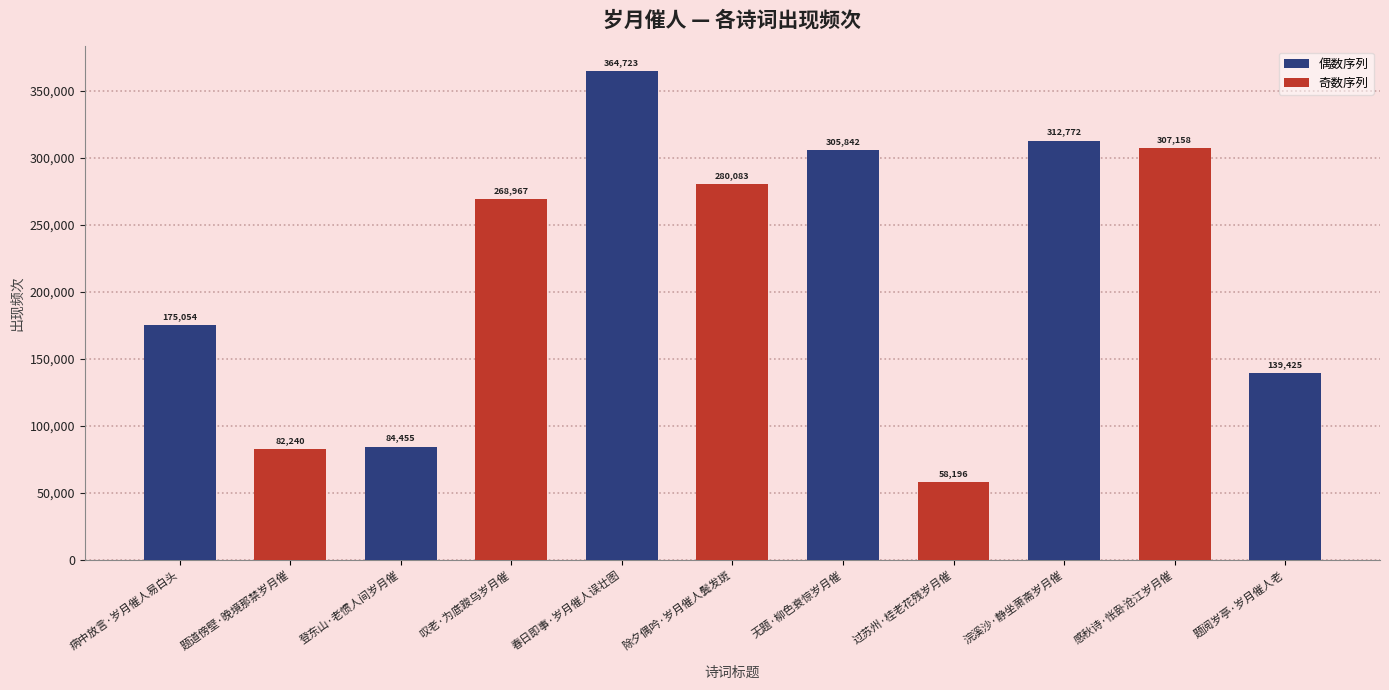

True or false: the data shows 312772 at 浣溪沙·静坐萧斋岁月催.

True